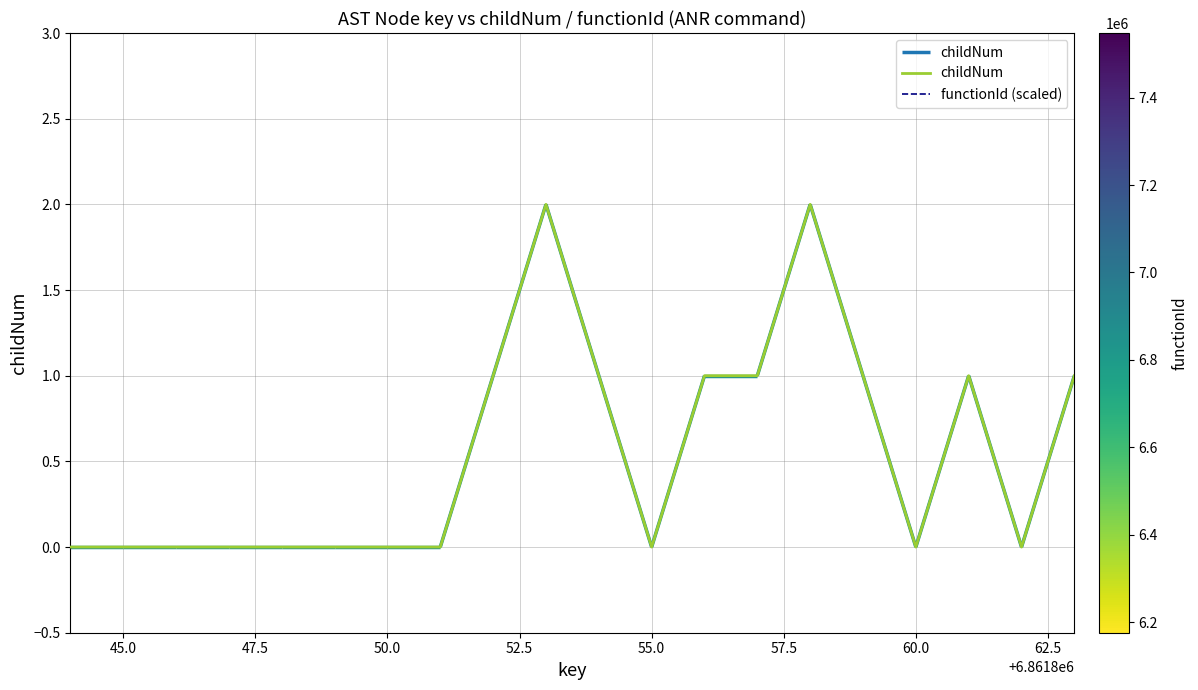

How many values in the childNum series exceed 0?

9